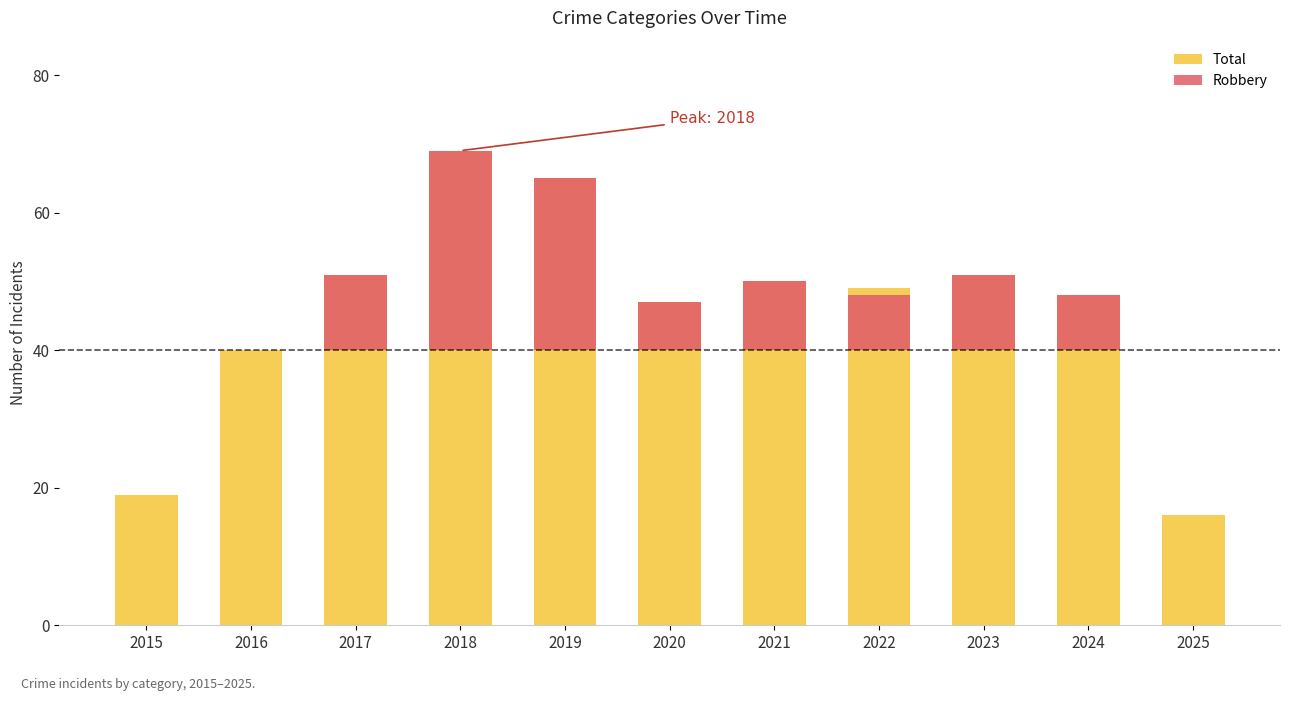

The Total series shows 19 at 2017. True or false?

False